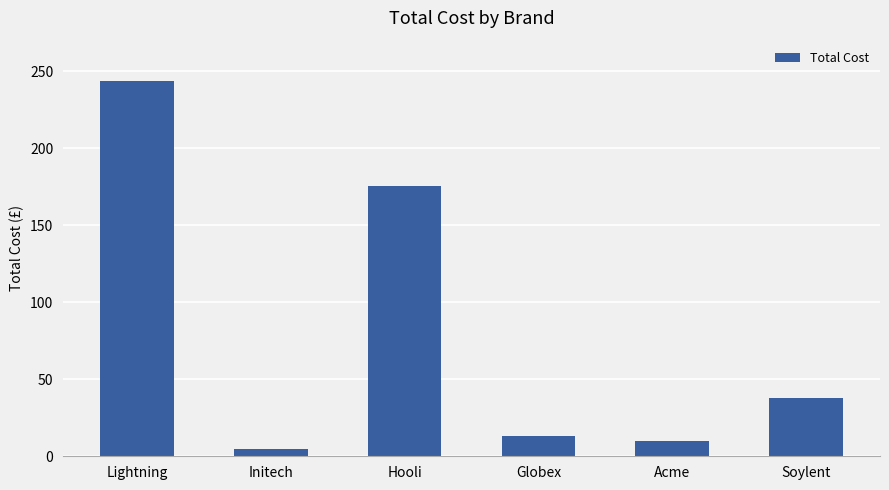

How many bars are there in total?

6